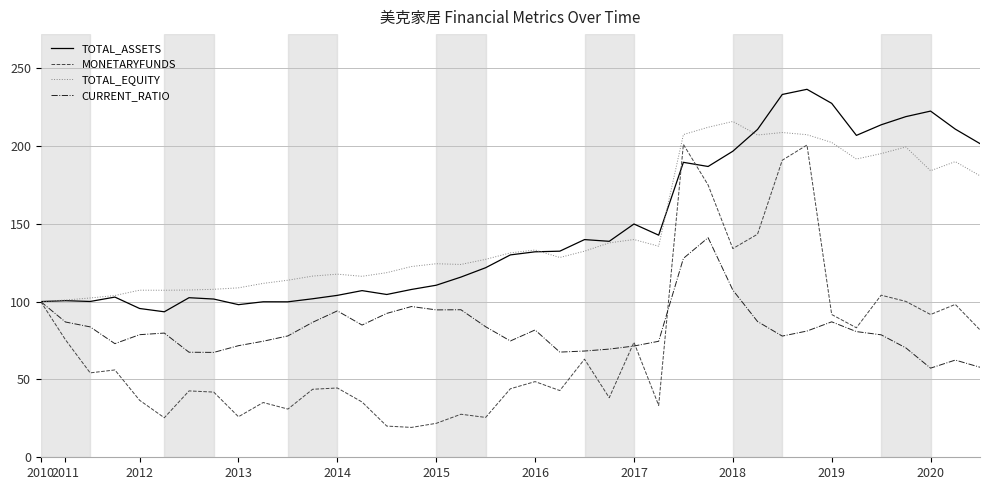

List the series in order of their peak value, lowest first.

CURRENT_RATIO, MONETARYFUNDS, TOTAL_EQUITY, TOTAL_ASSETS